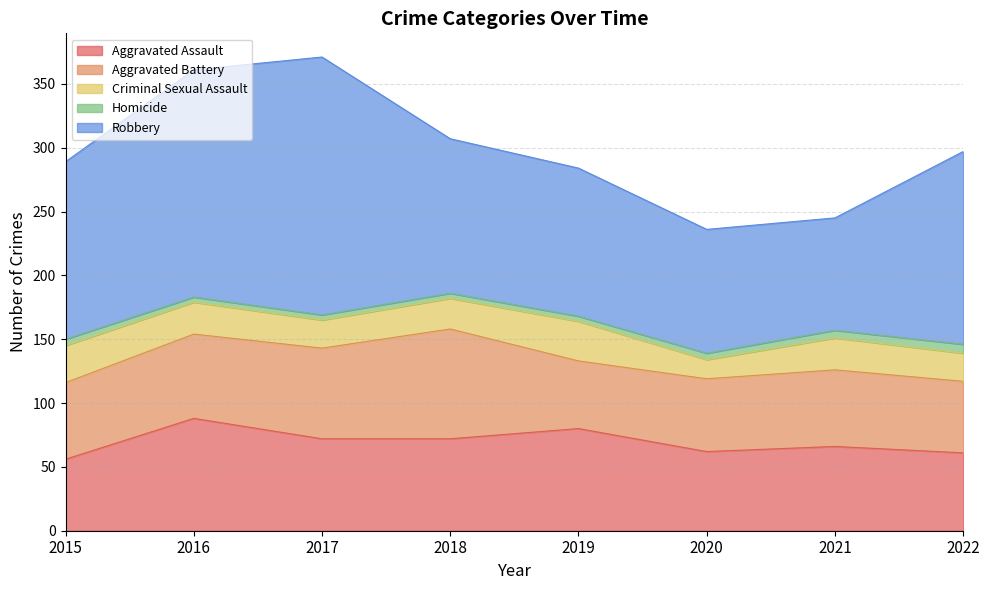

True or false: Aggravated Assault and Criminal Sexual Assault intersect in this chart.

False